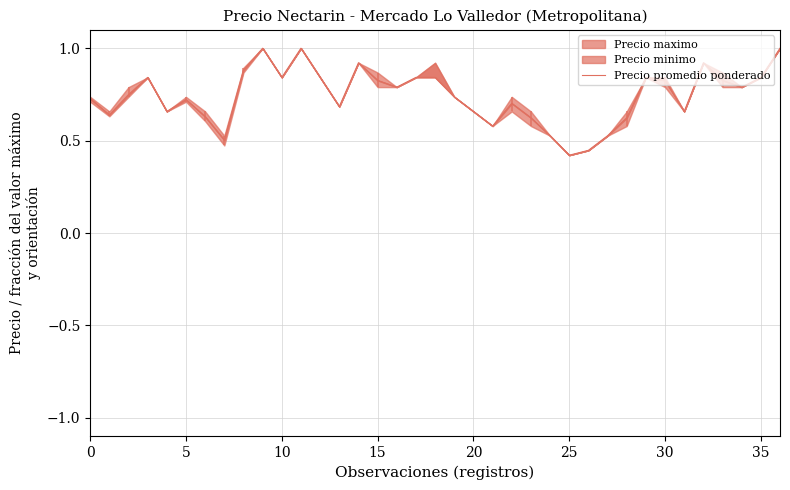

What is the maximum value shown in the chart?

1.0